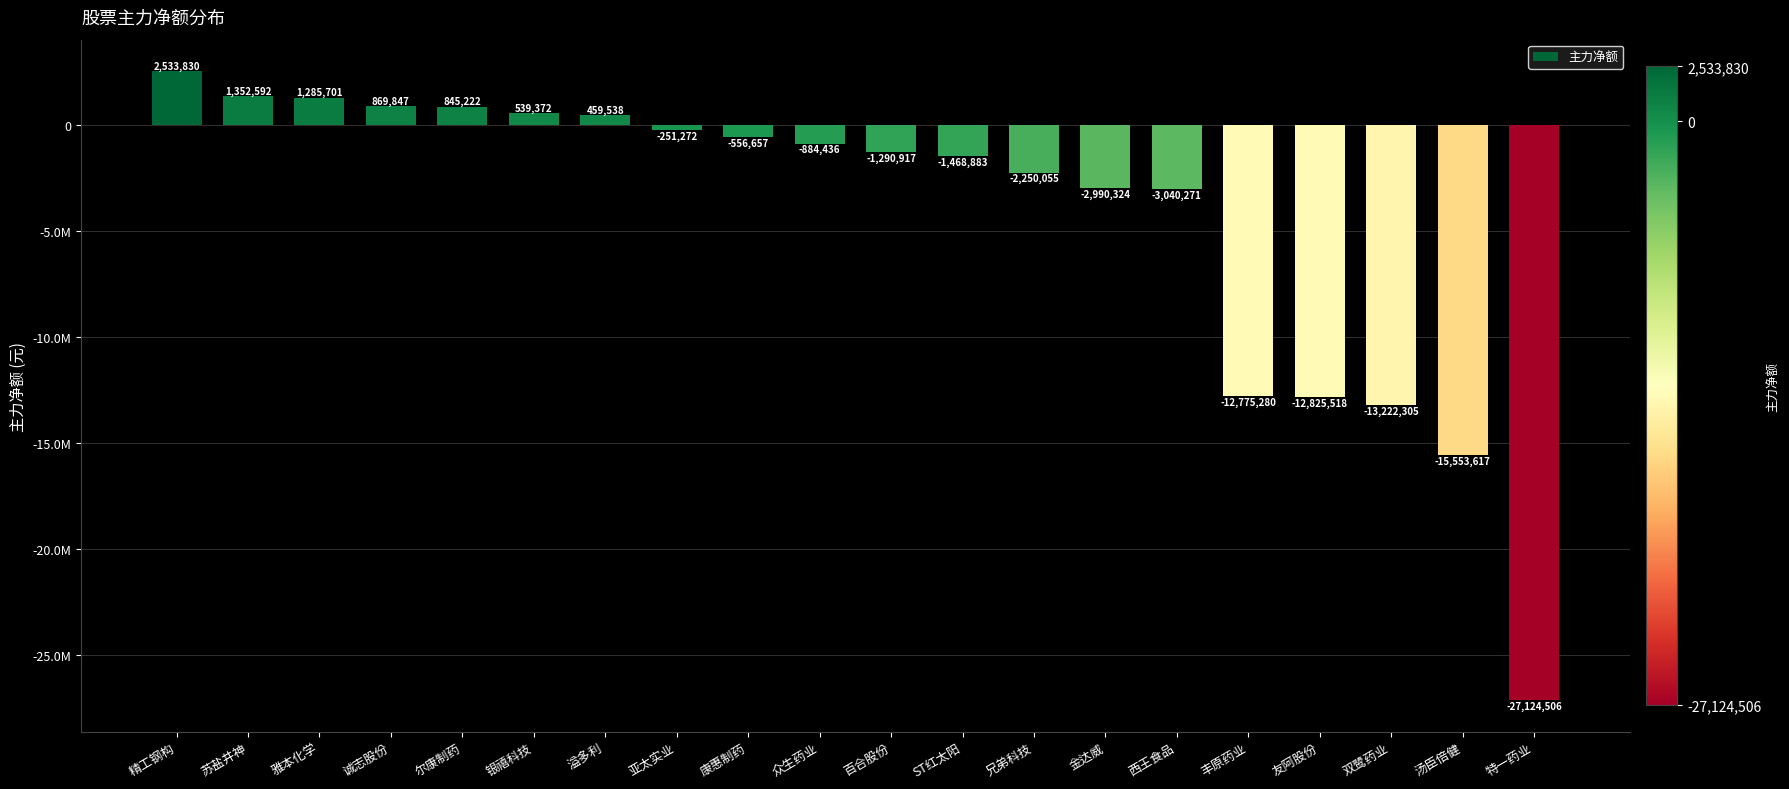

Does the chart contain any negative values?

Yes